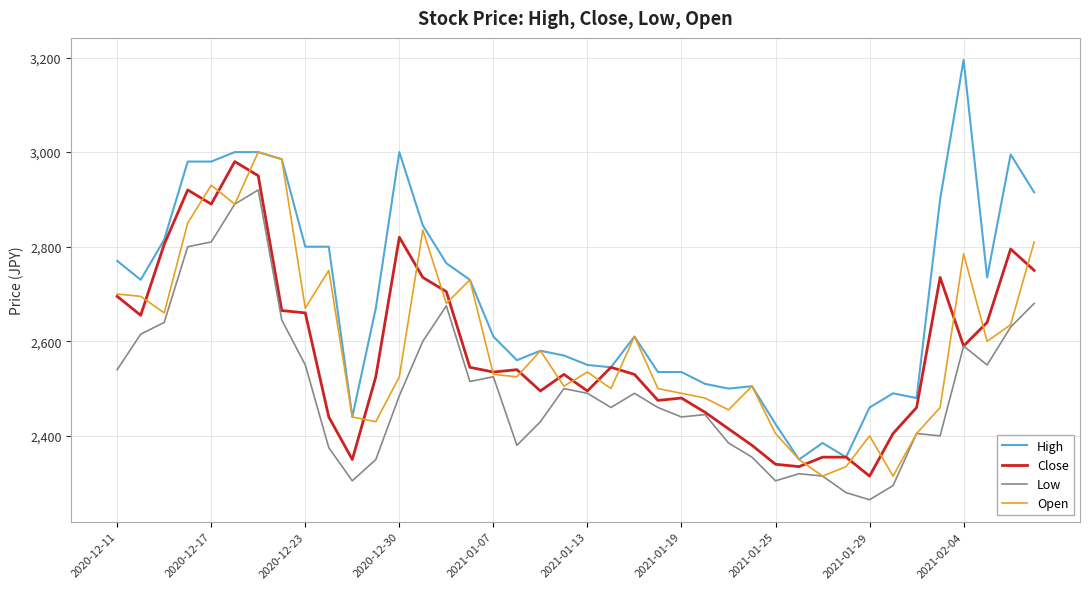

At how many categories does at least one series exceed 2269?

40